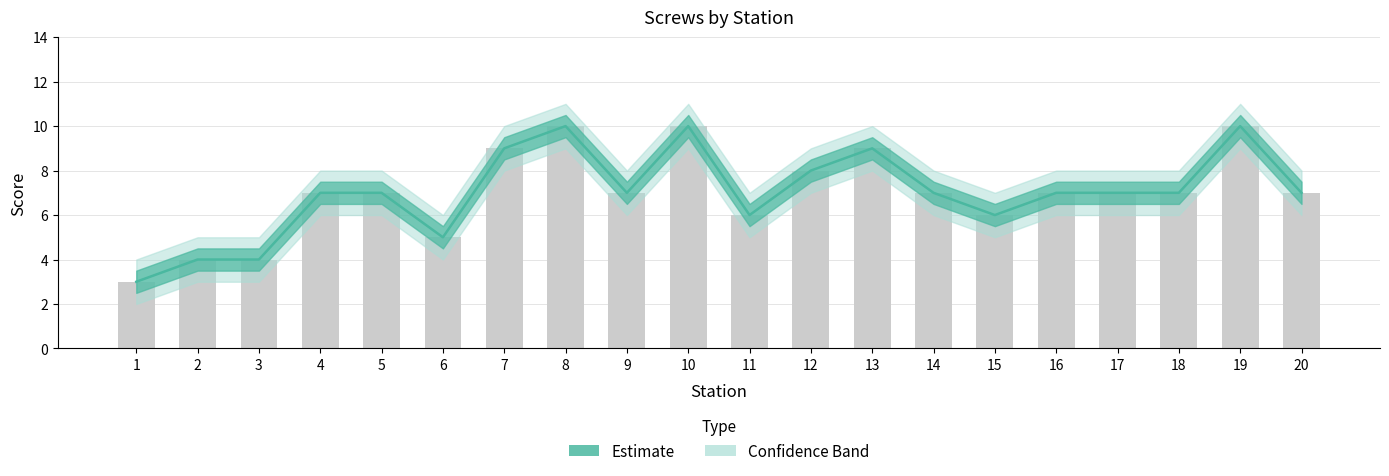

Reading right to left, transcribe all the data shown in this chart.

7	10	7	7	7	6	7	9	8	6	10	7	10	9	5	7	7	4	4	3